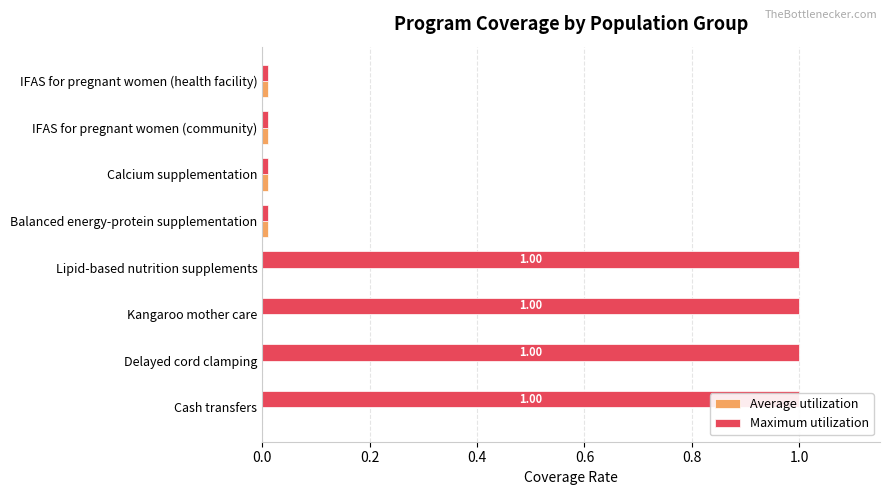

What are all the series names shown in the legend?

Average utilization, Maximum utilization